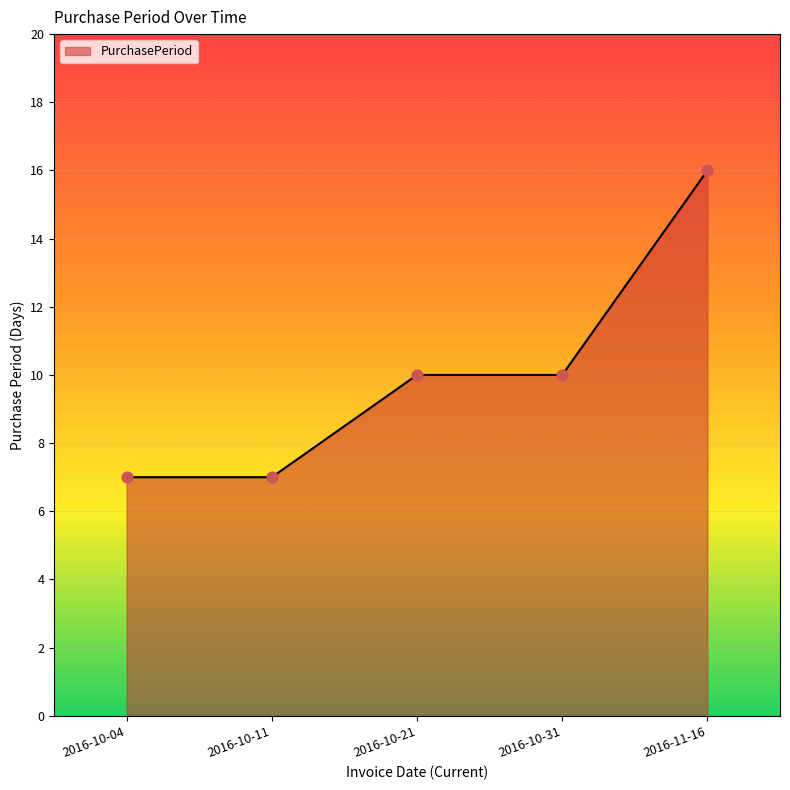

What is the ratio of the value at 2016-11-16 to the value at 2016-10-04?

2.3